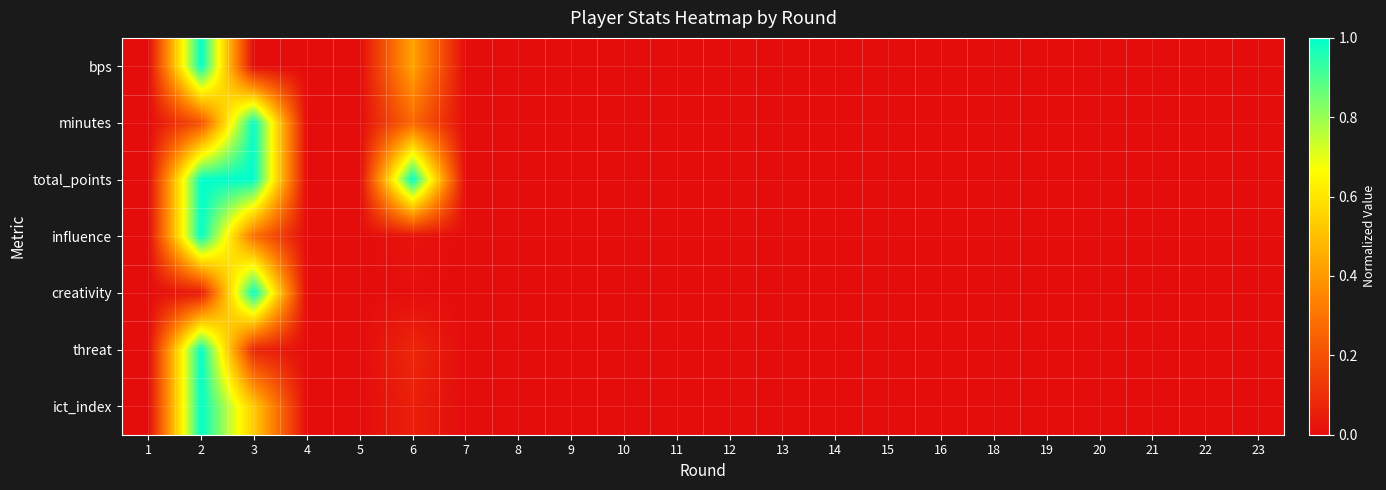

At which category does the chart reach its minimum across all series?

1